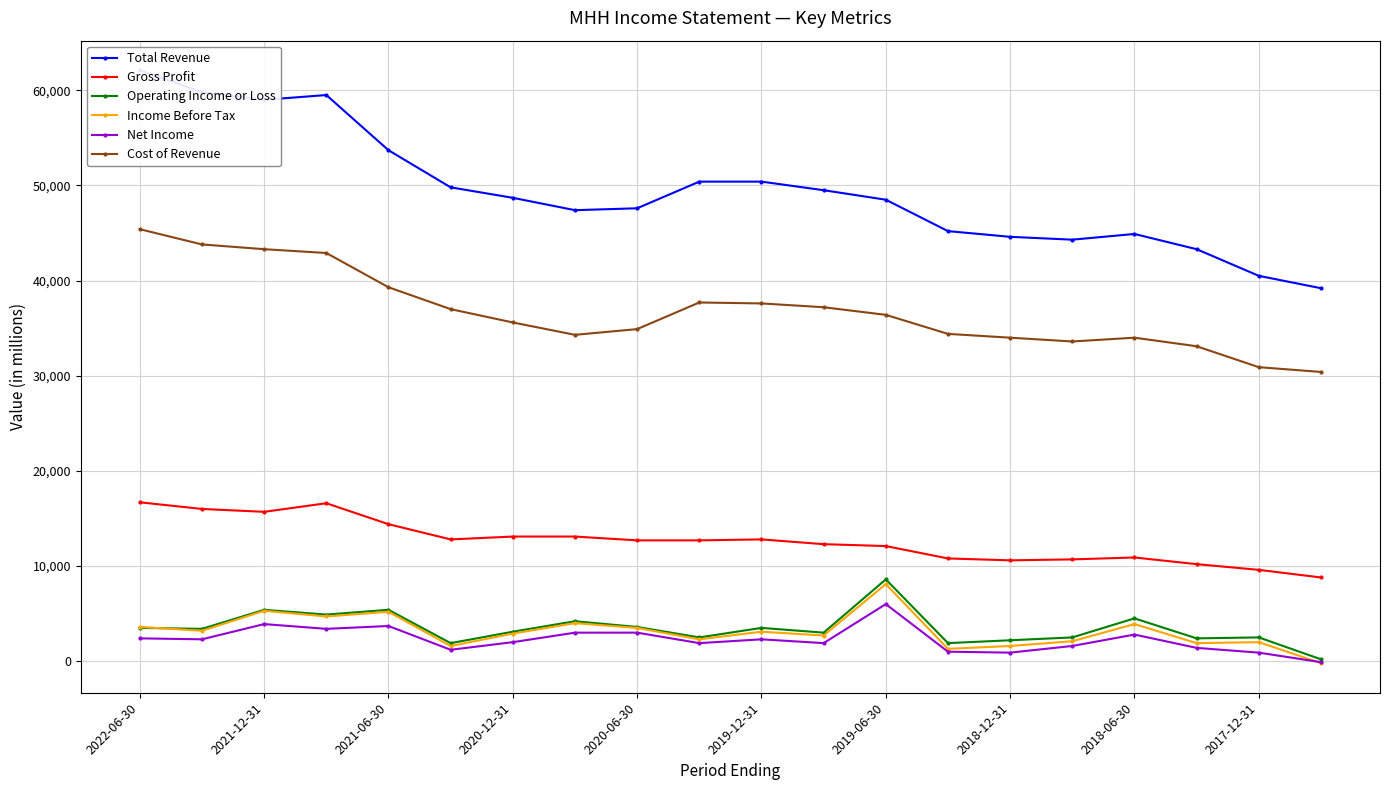

True or false: Gross Profit has a value of 6994 at 2018-12-31.

False